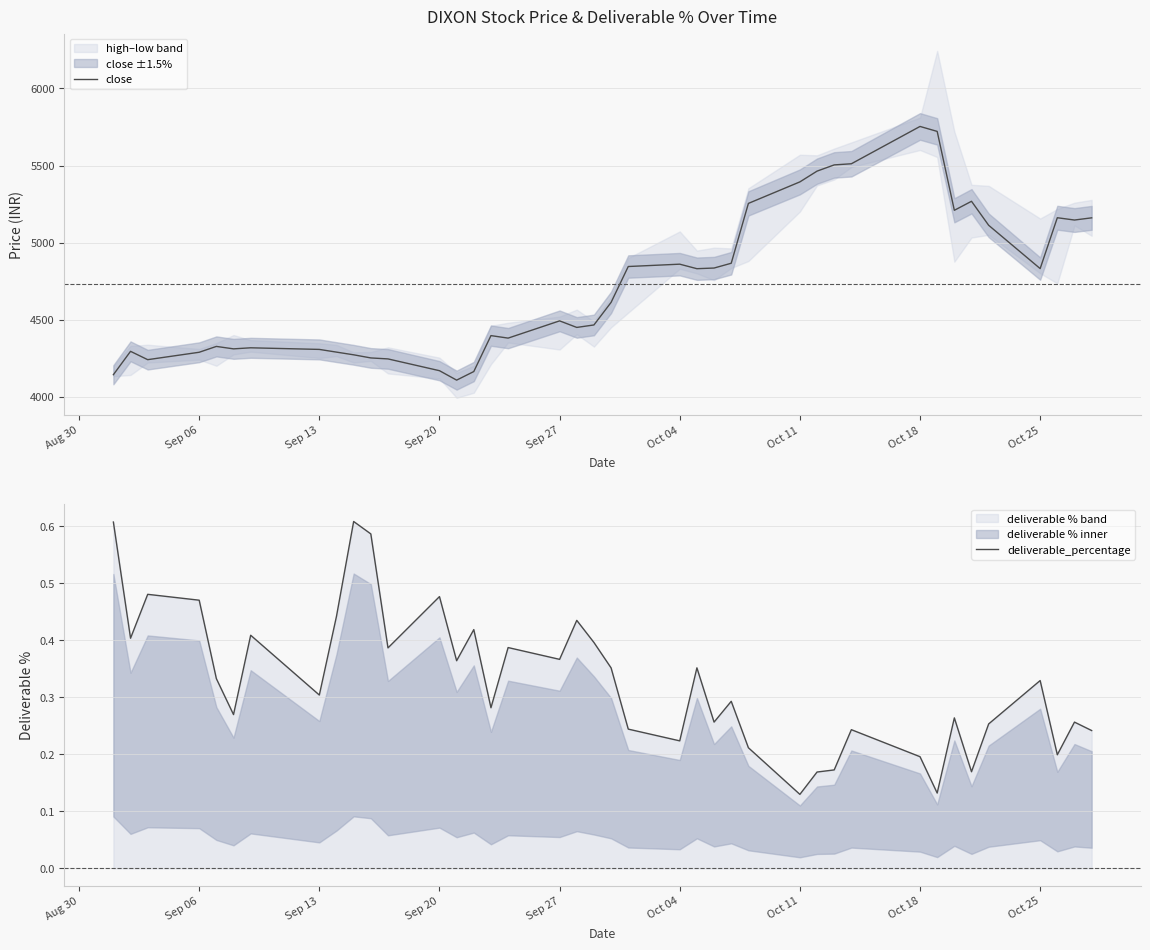

What is the maximum value shown in the chart?

5753.4